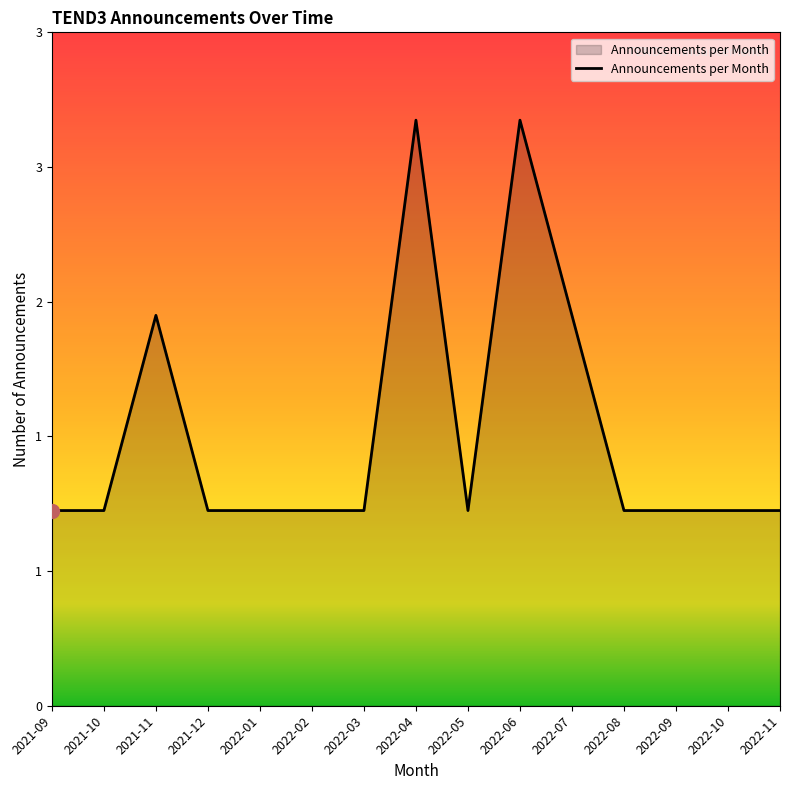

Is it true that the value at 2021-10 is 1?

True